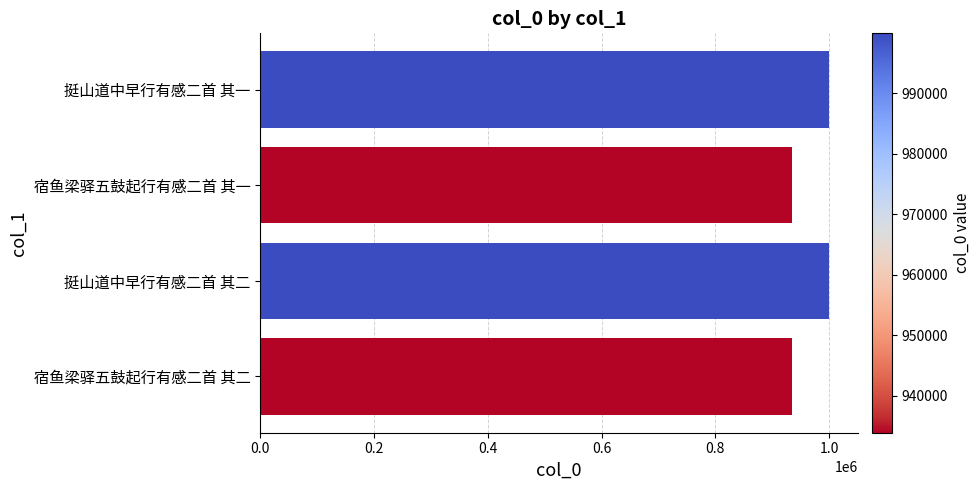

What is the label of the 3rd bar from the bottom?

宿鱼梁驿五鼓起行有感二首 其一